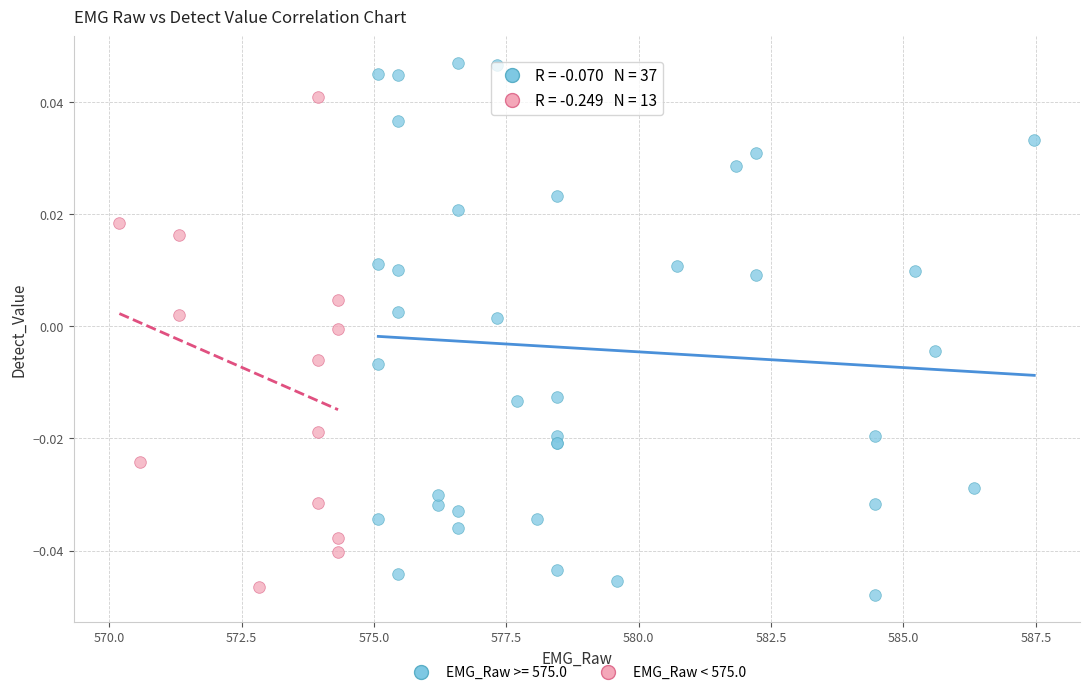

Which series contains the highest Y value?

EMG_Raw >= 575.0